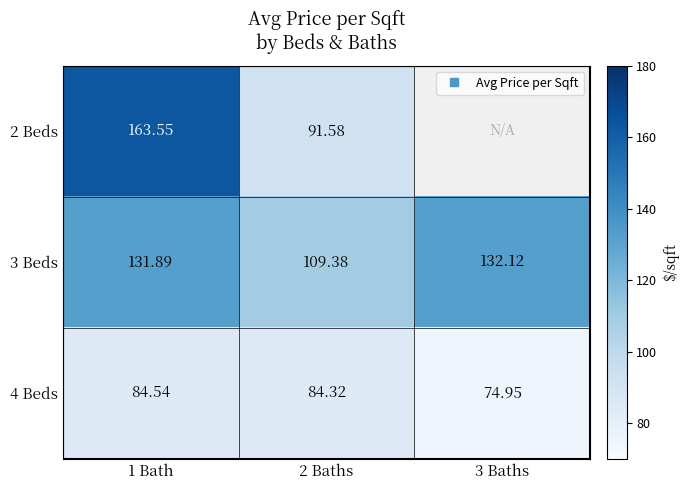

What is the difference between the highest and lowest values at 1 Bath?

79.0